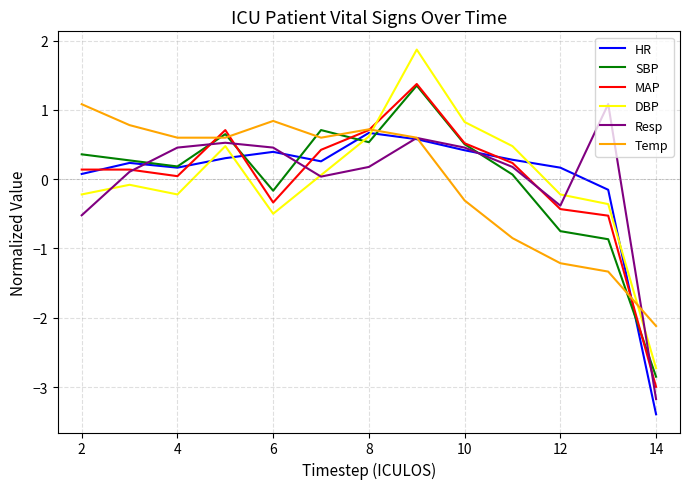

What is the maximum value shown in the chart?

1.9